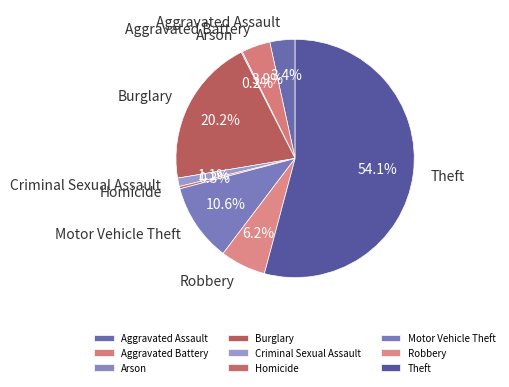

Does Theft account for over 50% of the chart?

Yes